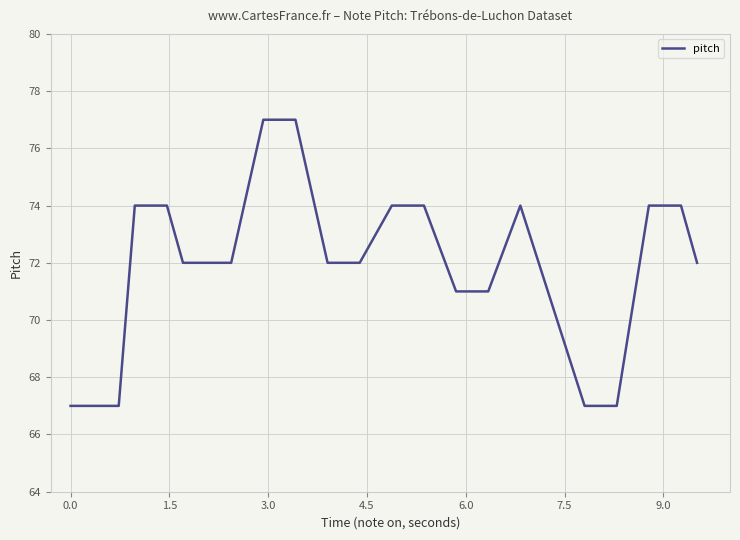

What is the maximum value shown in the chart?

77